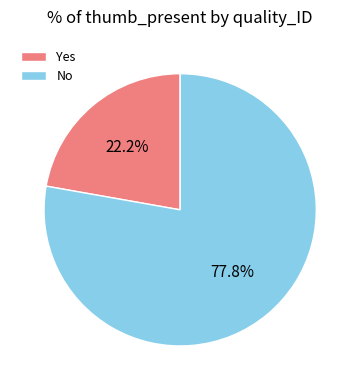

How many slices are in this pie chart?

2